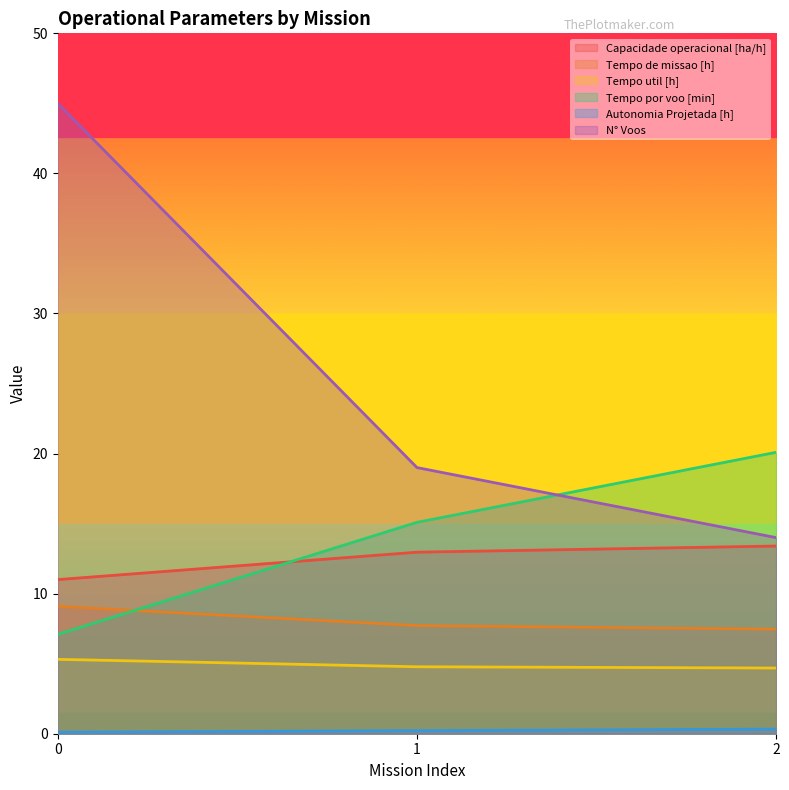

What is the smallest value displayed?

0.1